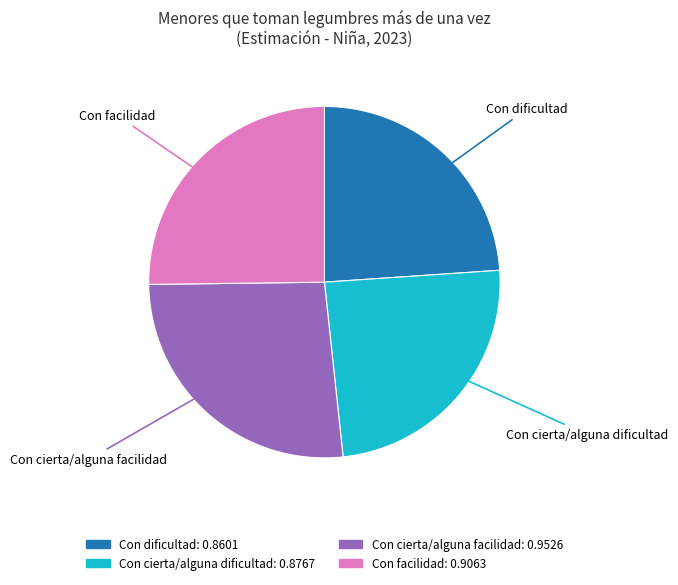

The Con cierta/alguna dificultad slice represents 32% of the pie. True or false?

False